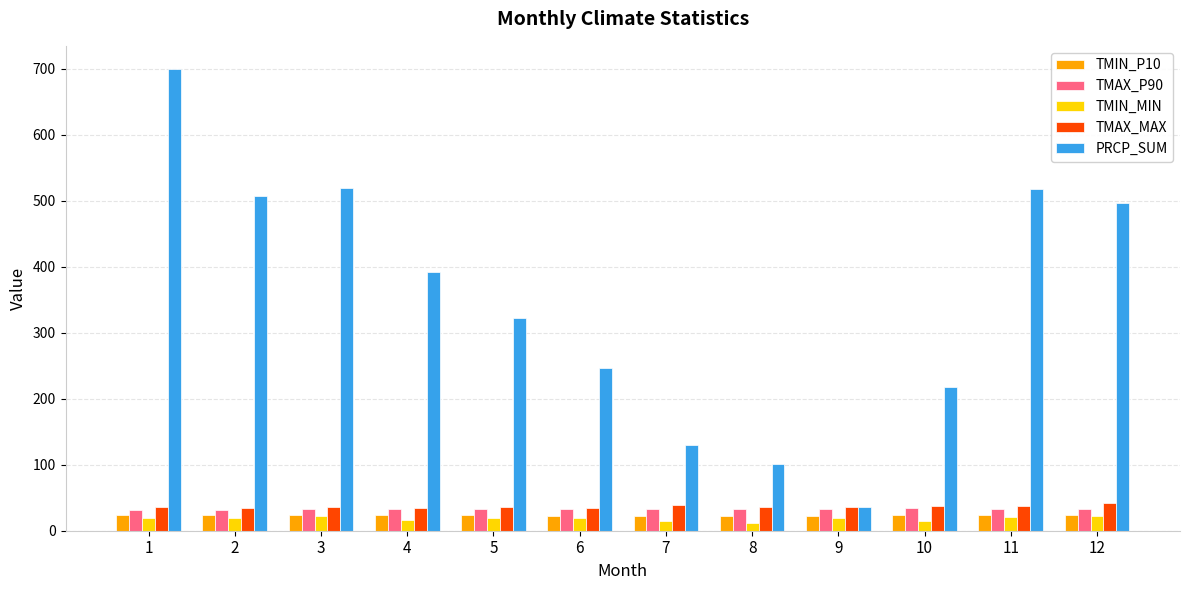

How many data points in TMAX_P90 are above 32?

10